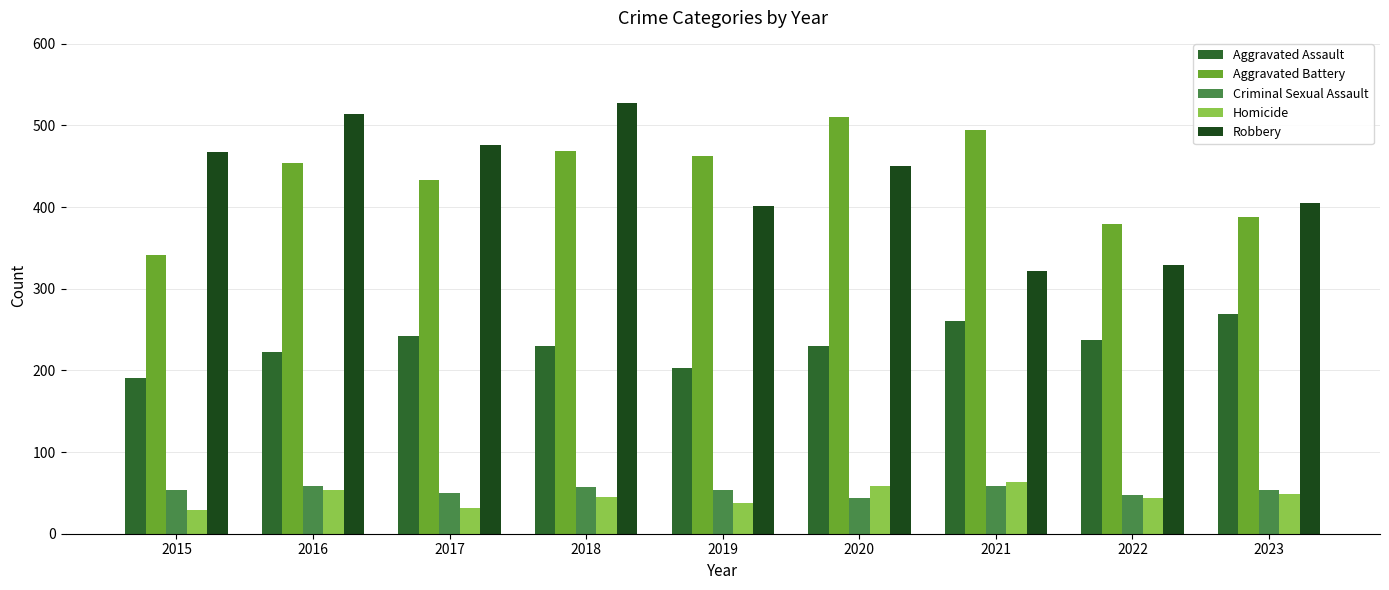

How many series are shown in this chart?

5